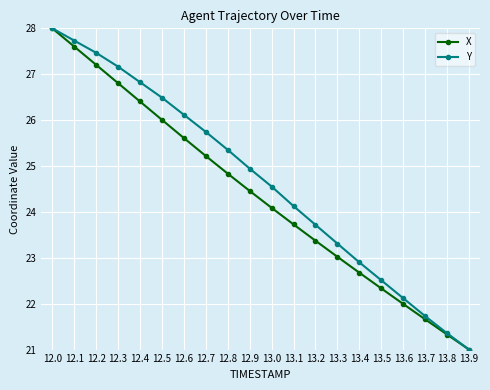

At how many categories does at least one series exceed 26?

7